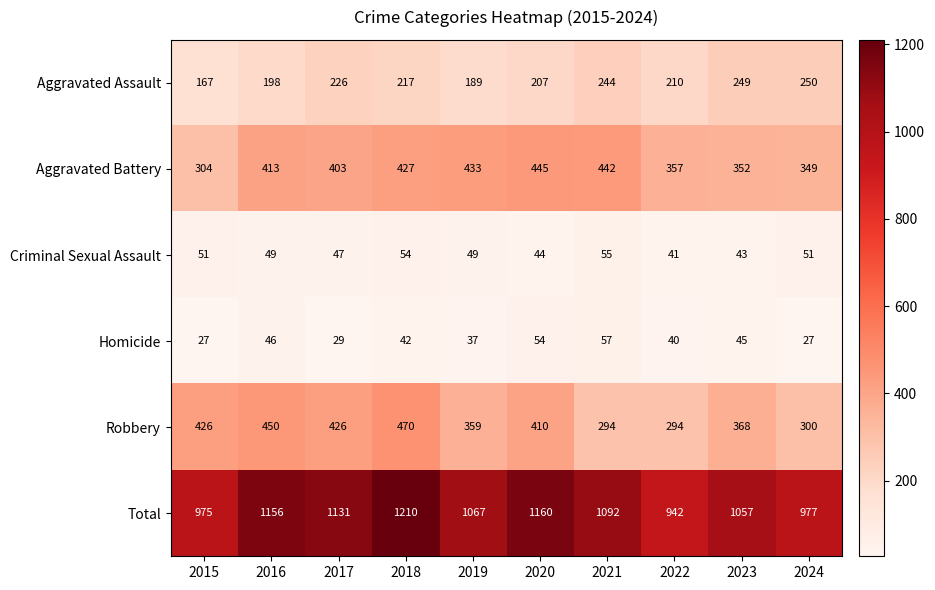

What value does the Homicide series have at 2021, to the nearest 10?

60